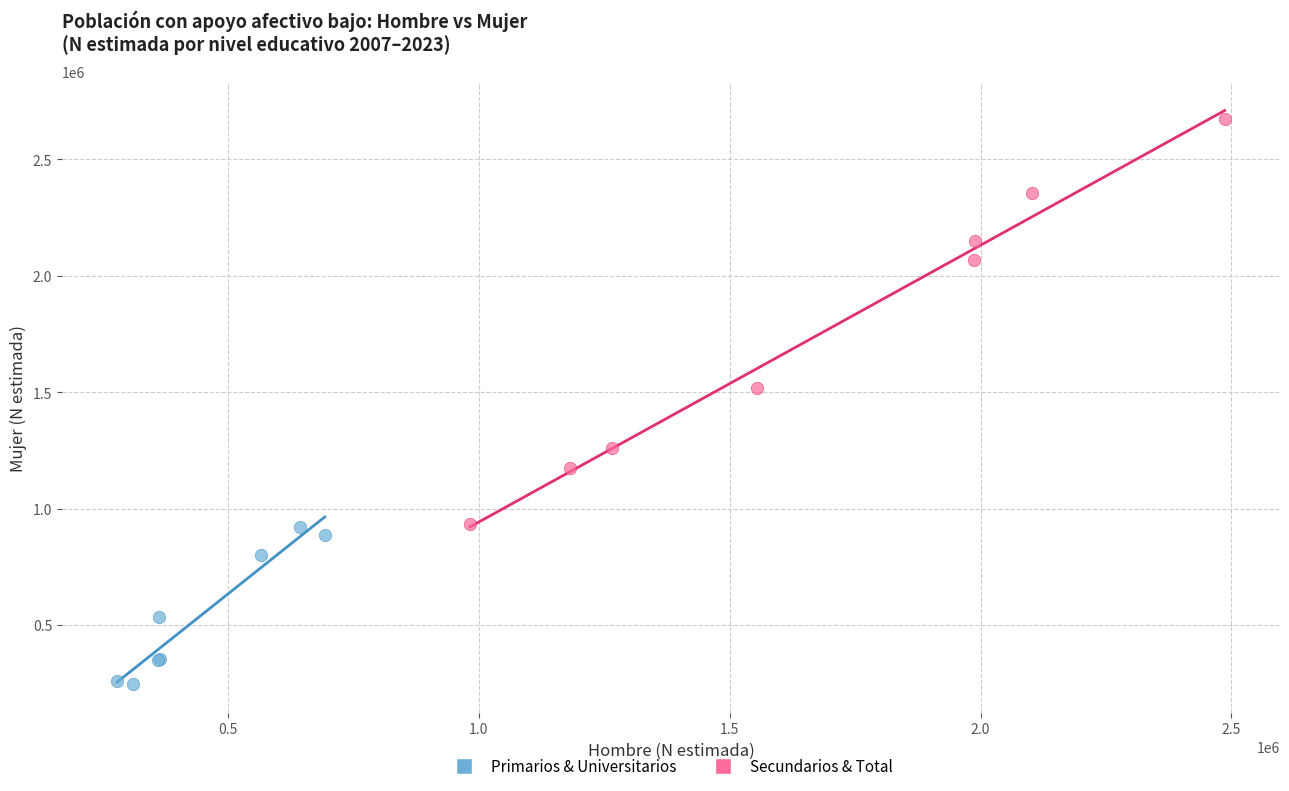

Which series has the widest spread of Y values?

Secundarios & Total